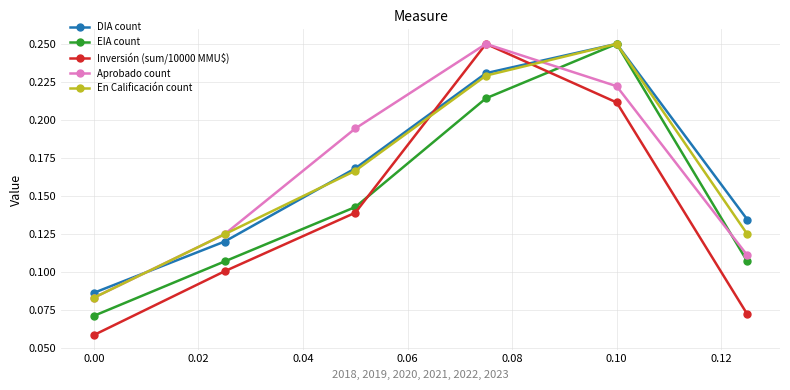

At how many categories does at least one series exceed 0?

6